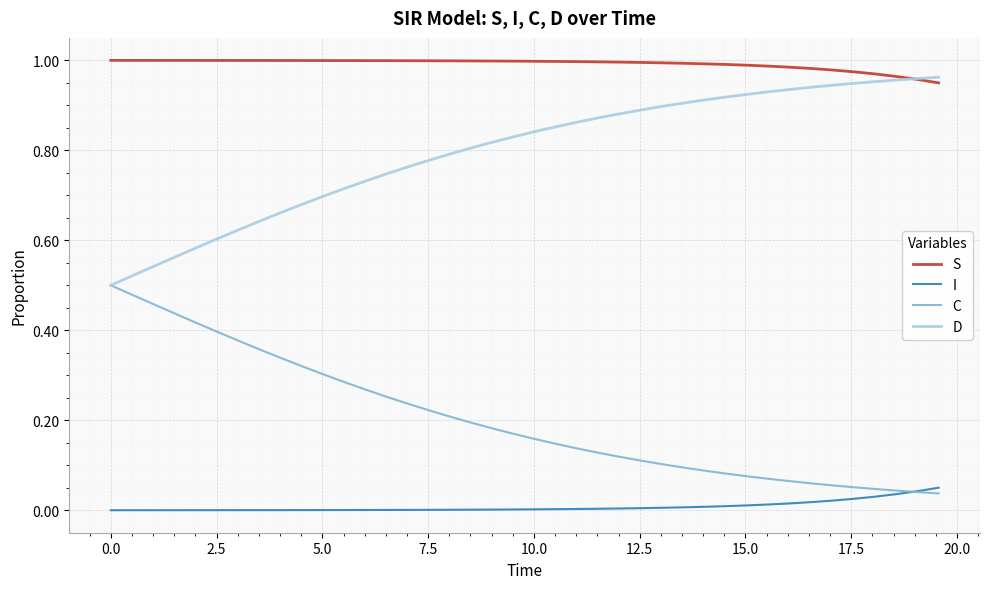

Which series has the largest total across all categories?

S